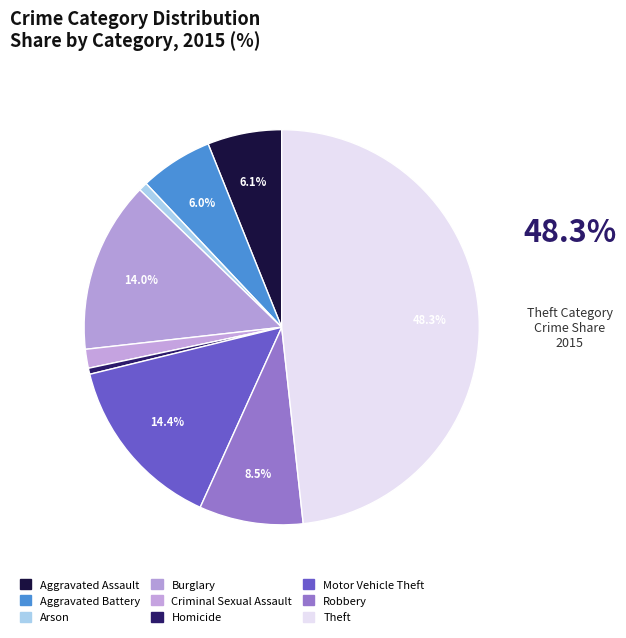

Which category has the biggest portion of the pie?

Theft